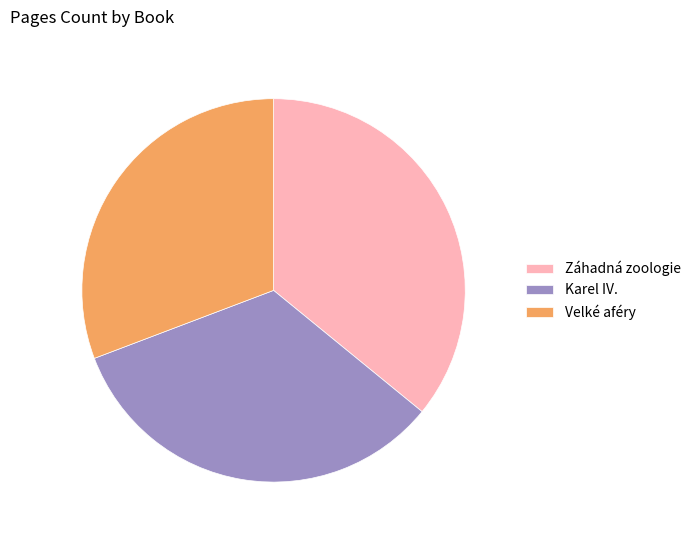

Which category has the biggest portion of the pie?

Záhadná zoologie